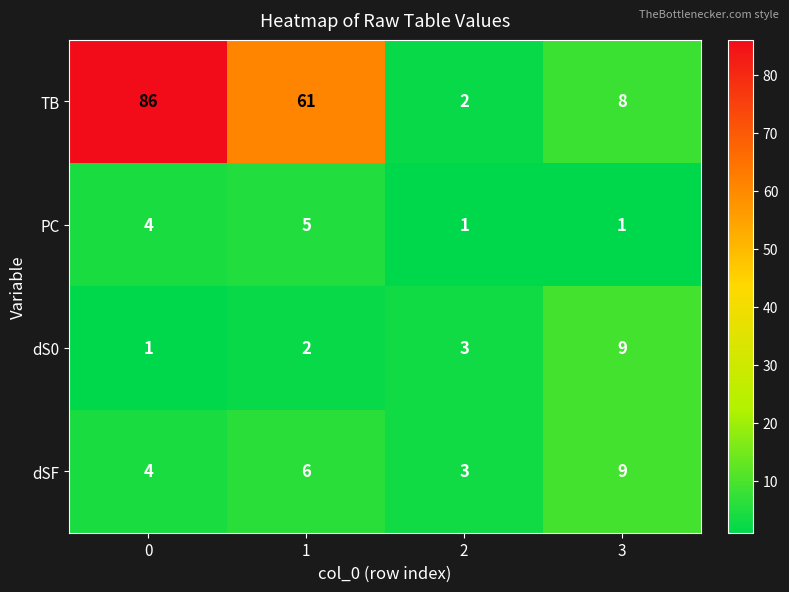

What is the difference between the TB values at 2 and 1?

59